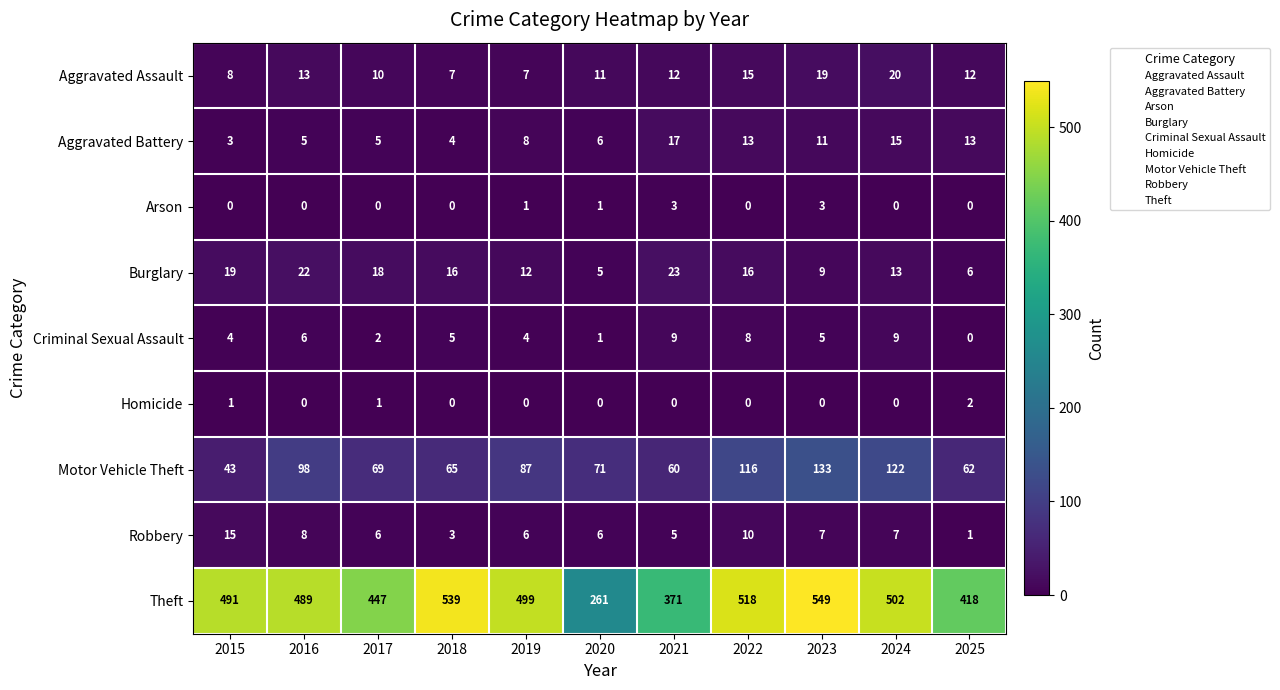

Between 2016 and 2025, which series saw the biggest shift?

Theft